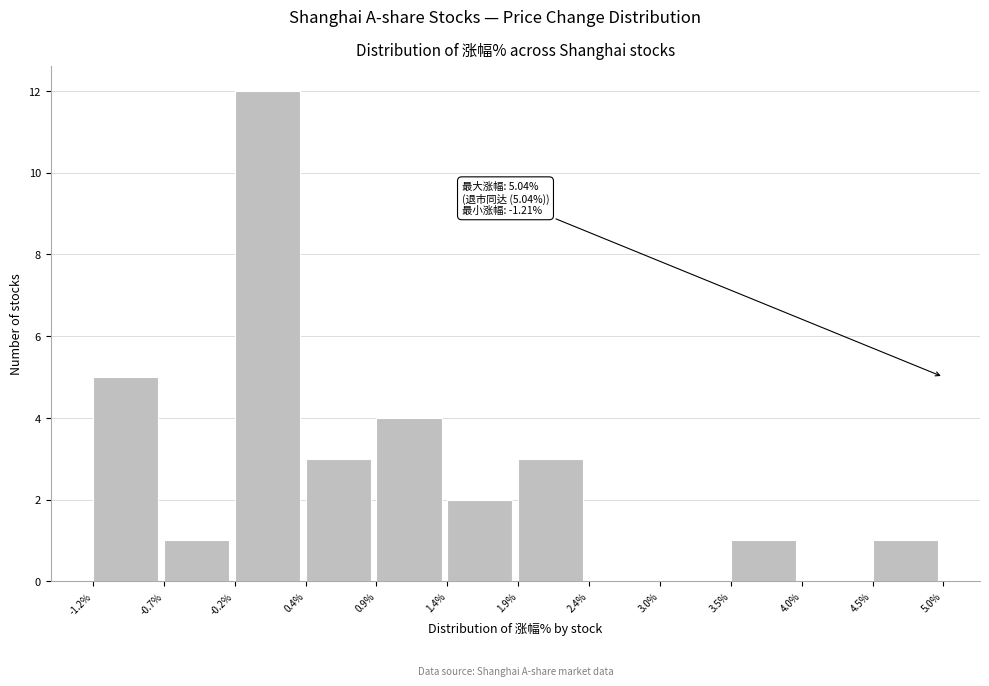

Which range on the x-axis has the tallest bar?

-0.2% to 0.4%